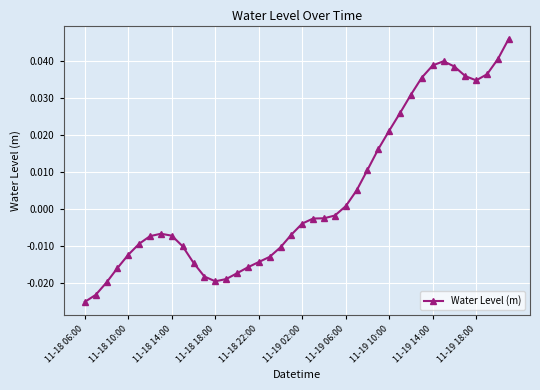

Does the chart have visible grid lines?

Yes